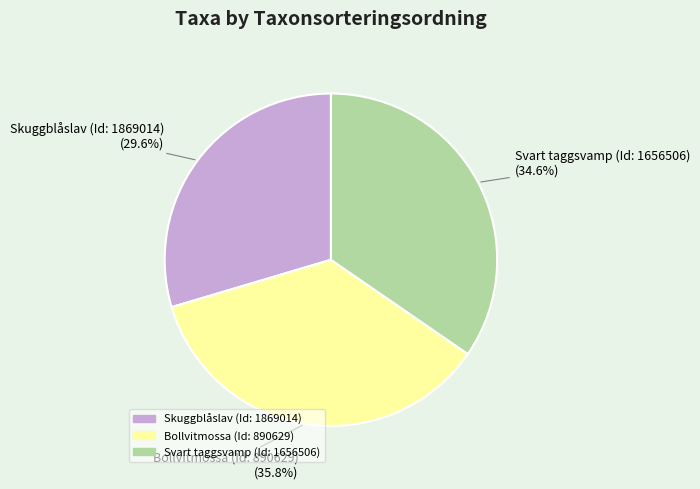

Between Svart taggsvamp (Id: 1656506) and Bollvitmossa (Id: 890629), which is larger?

Bollvitmossa (Id: 890629)